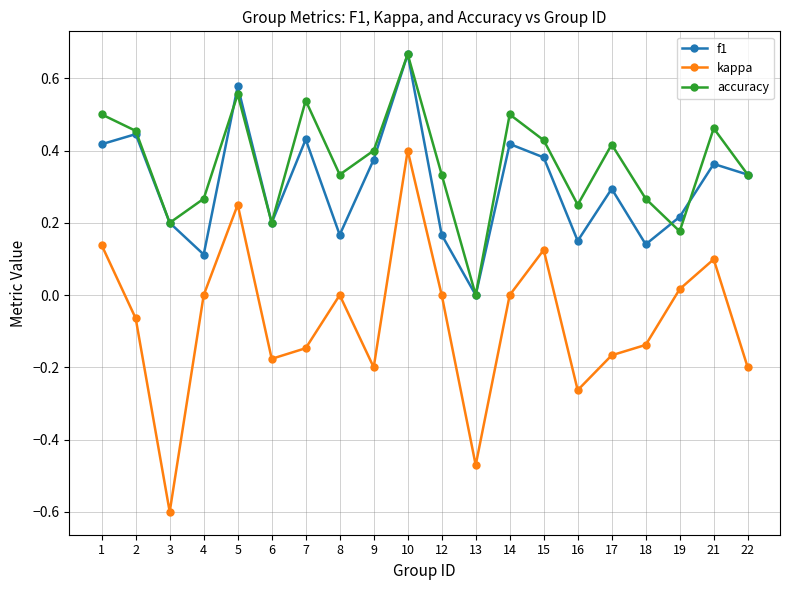

At which category is the sum across all series the highest?

10